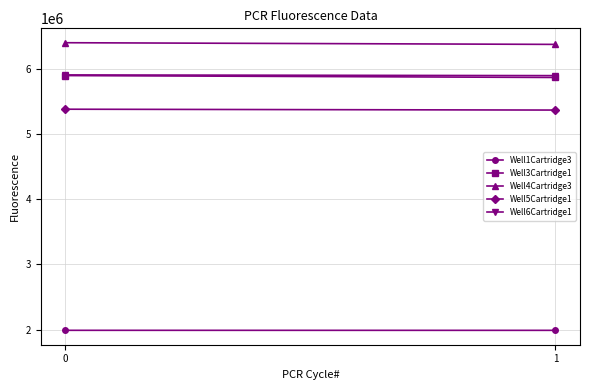

Which series changed the most between 0 and 1?

Well3Cartridge1